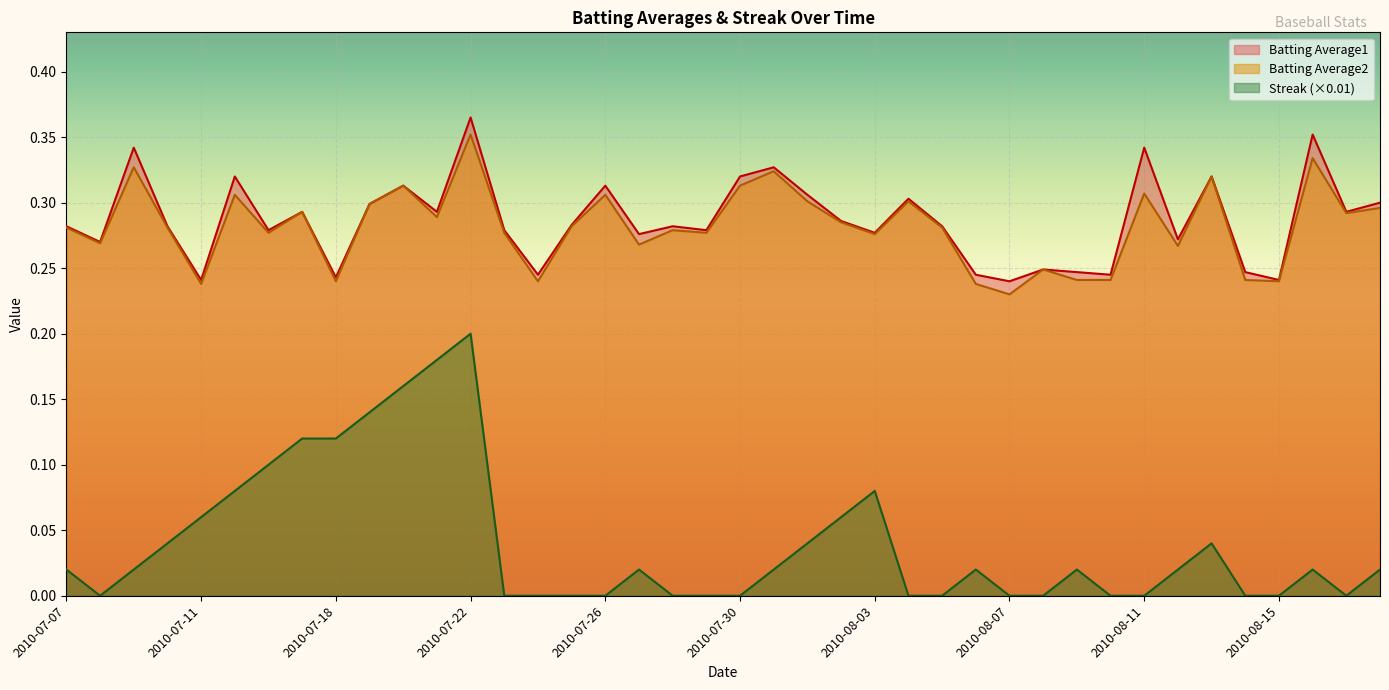

What are all the series names shown in the legend?

Batting Average1, Batting Average2, Streak (×0.01)